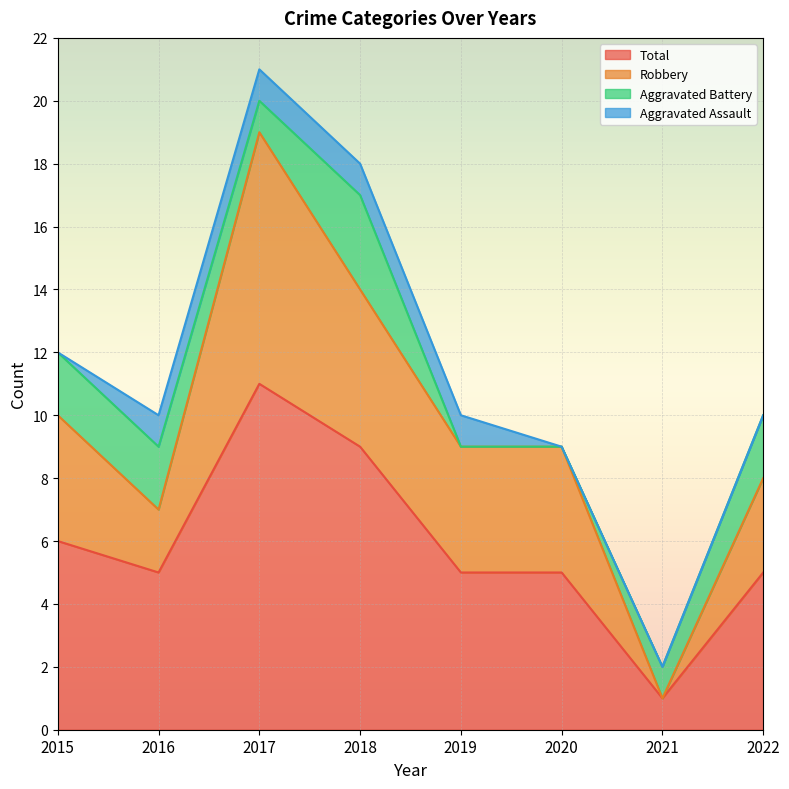

Which category has the lowest value across all series?

2021